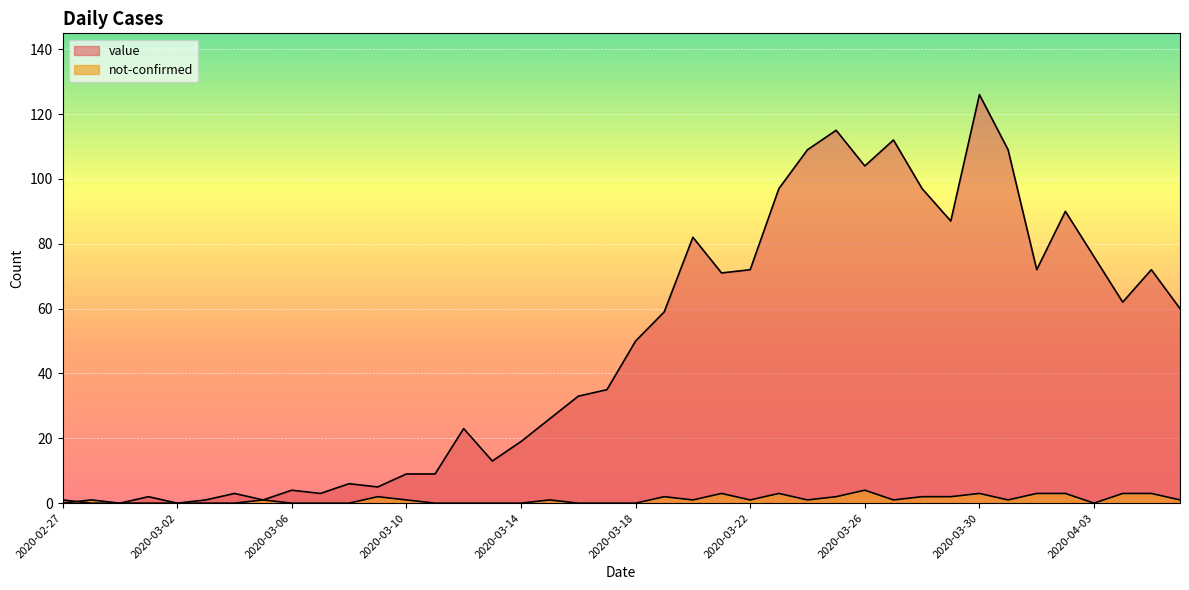

At how many categories does at least one series exceed 125?

1